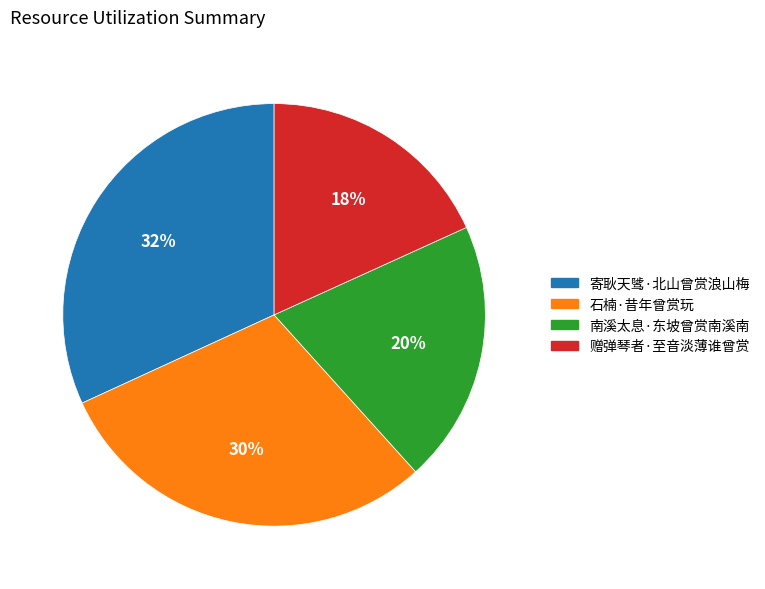

To the nearest percent, what is the difference between the largest and smallest slice percentages?

14%